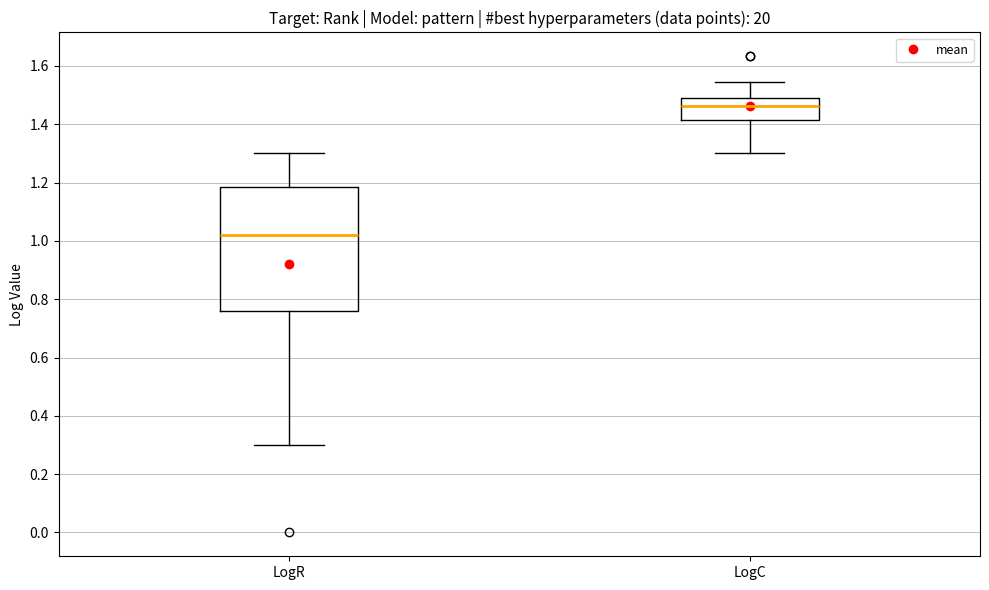

Reading left to right, transcribe this box plot: for each box, give where its median line is, the range the box spans, and where its two whiskers end, as read against the y-axis. The values are not printed on the chart, so give them approximately, as read against the axis.

LogR: median 1.02, box 0.76 to 1.18, whiskers 0.30 to 1.30
LogC: median 1.46, box 1.42 to 1.50, whiskers 1.30 to 1.54